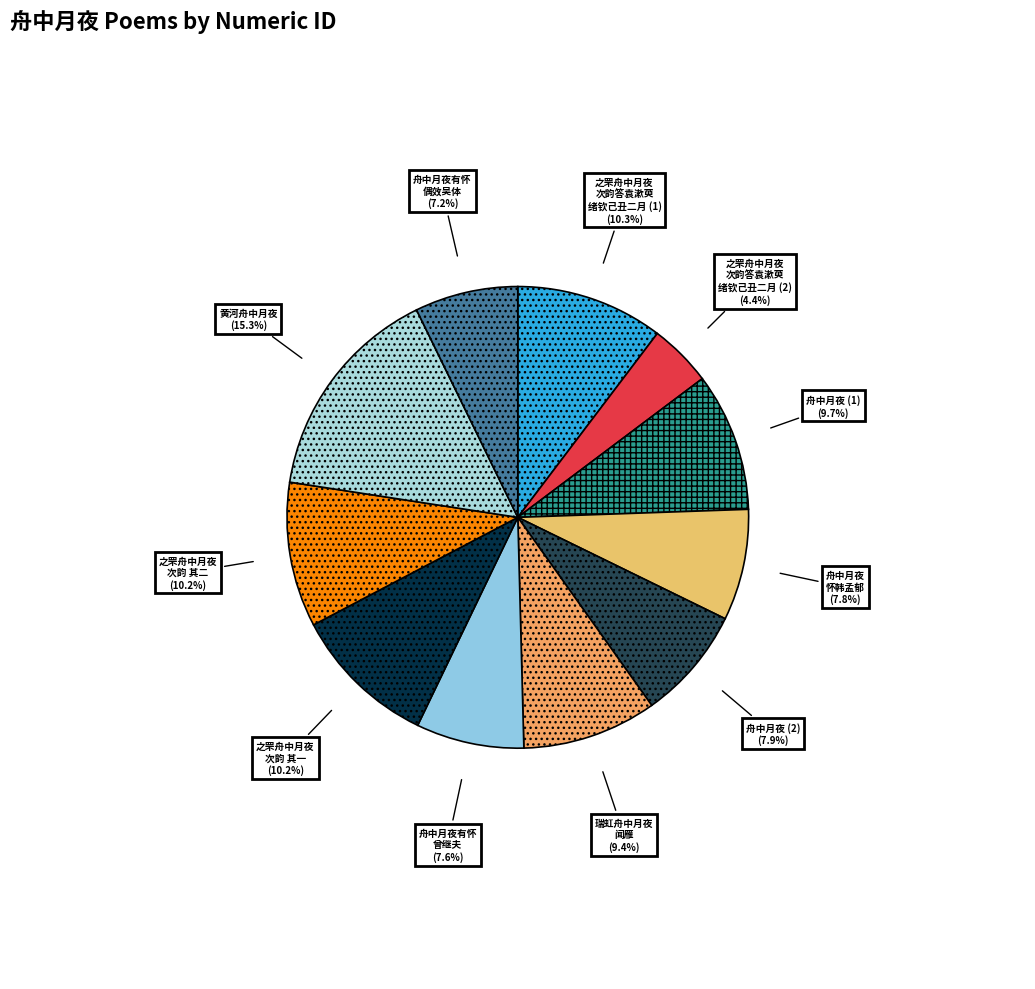

What percentage is NOT represented by 之罘舟中月夜 次韵答袁漱萸 绪钦己丑二月 (1)?

89.7%